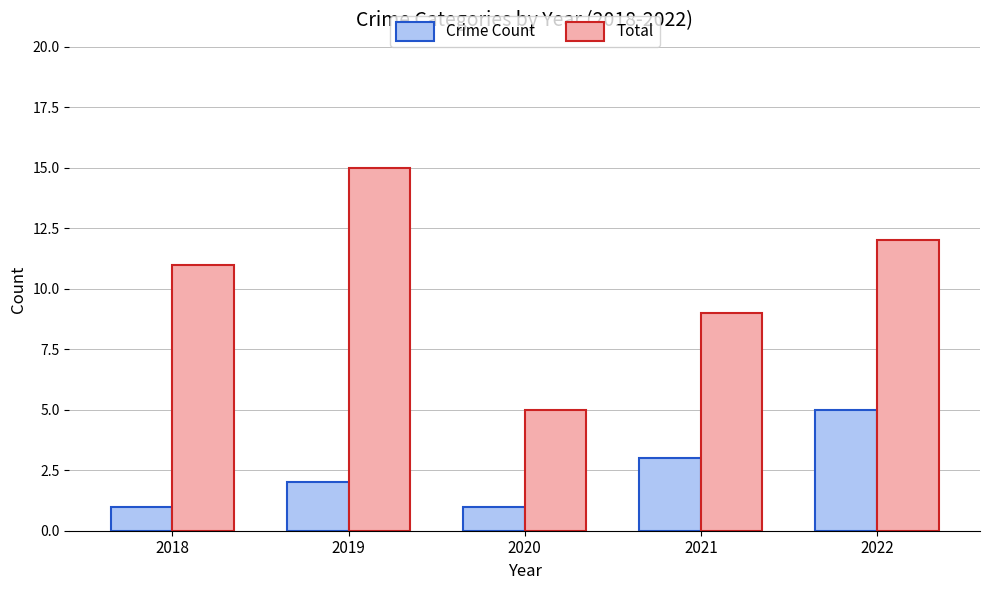

How many distinct data groups are displayed?

2